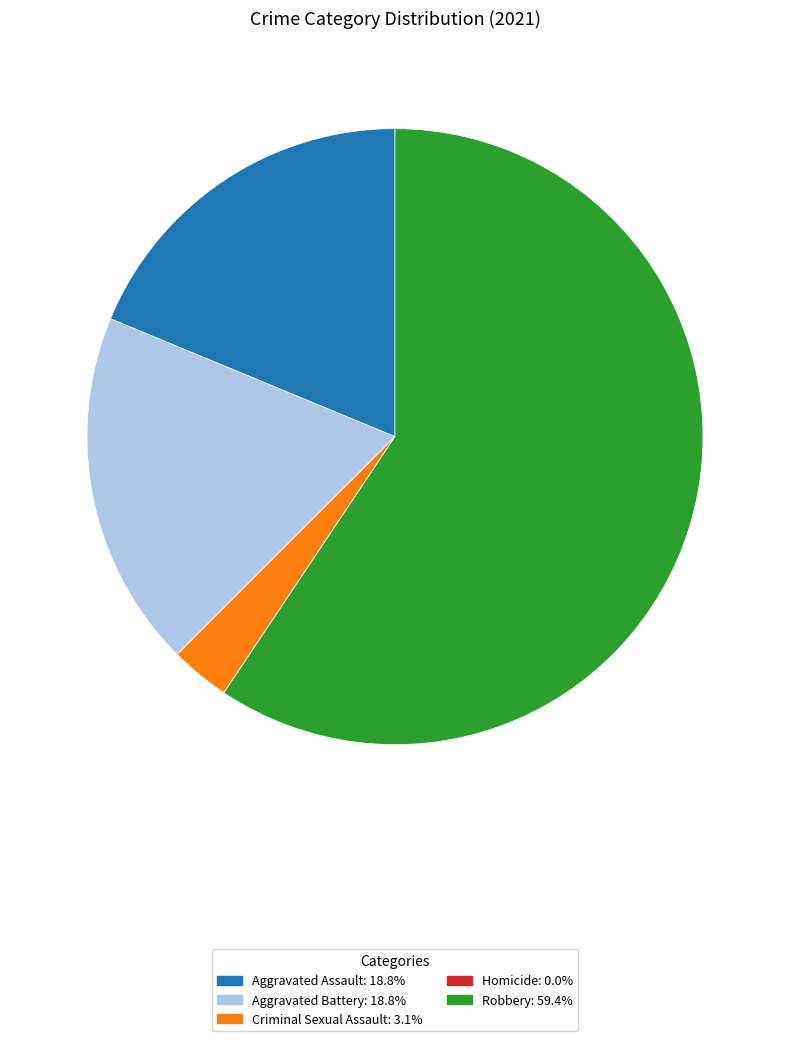

Does Robbery account for over 50% of the chart?

Yes